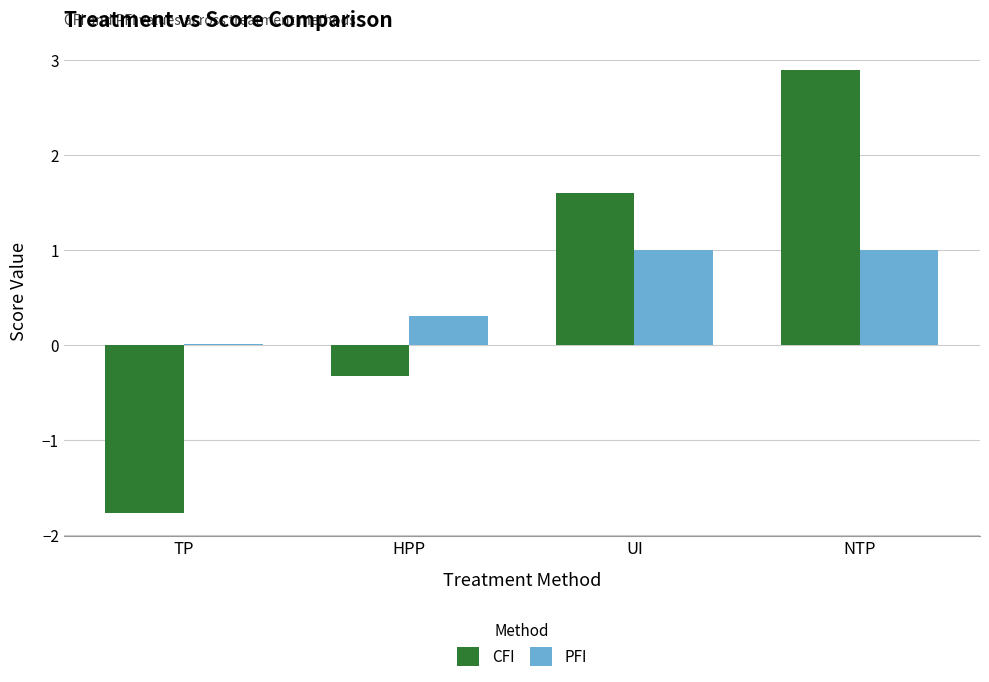

Which series changed the most between HPP and NTP?

CFI